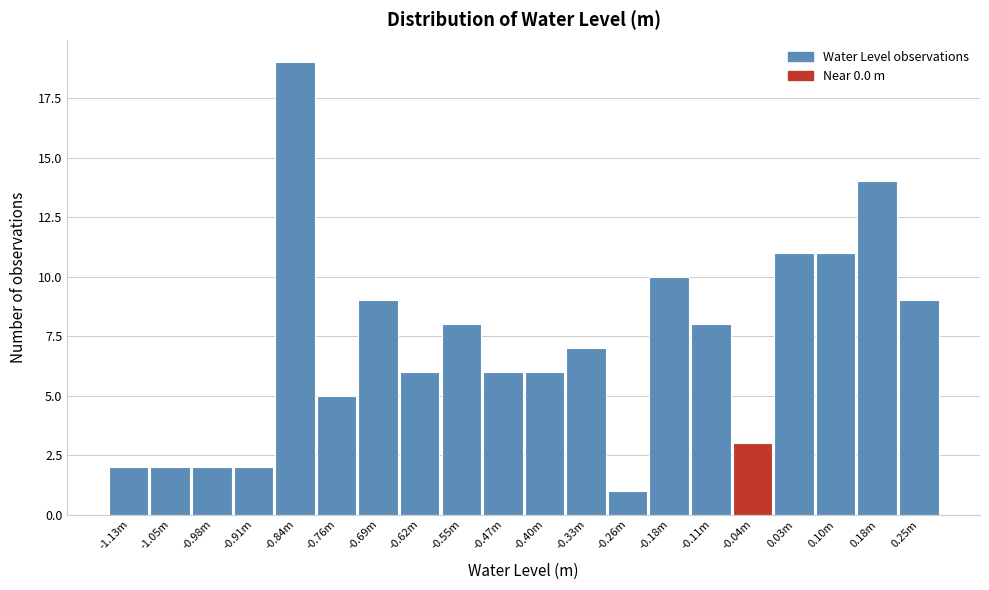

Reading right to left, what are all the values shown in this chart?

9	14	11	11	3	8	10	1	7	6	6	8	6	9	5	19	2	2	2	2